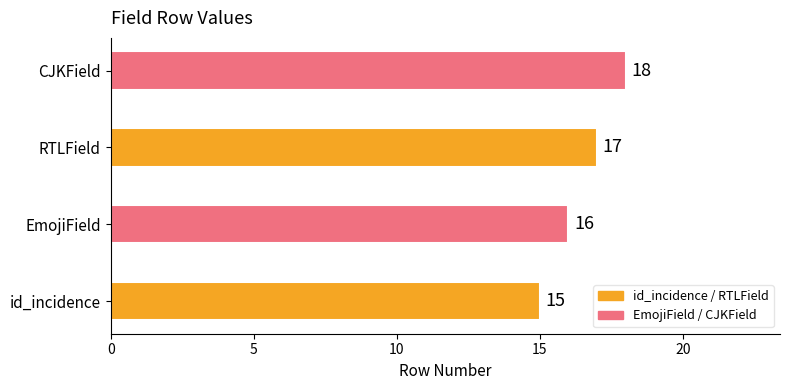

What is the sum of the values at id_incidence and RTLField?

32